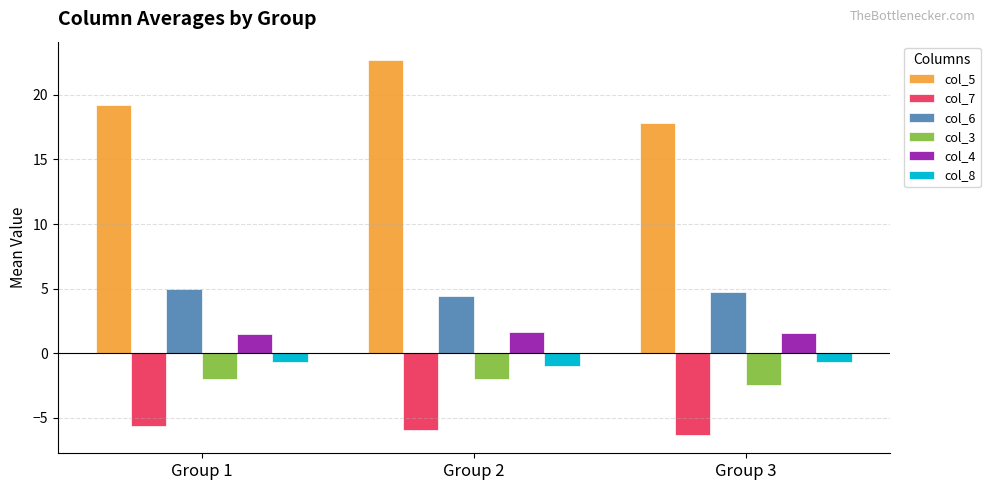

What is the value of the col_6 bar at the 1st from the left?

5.0